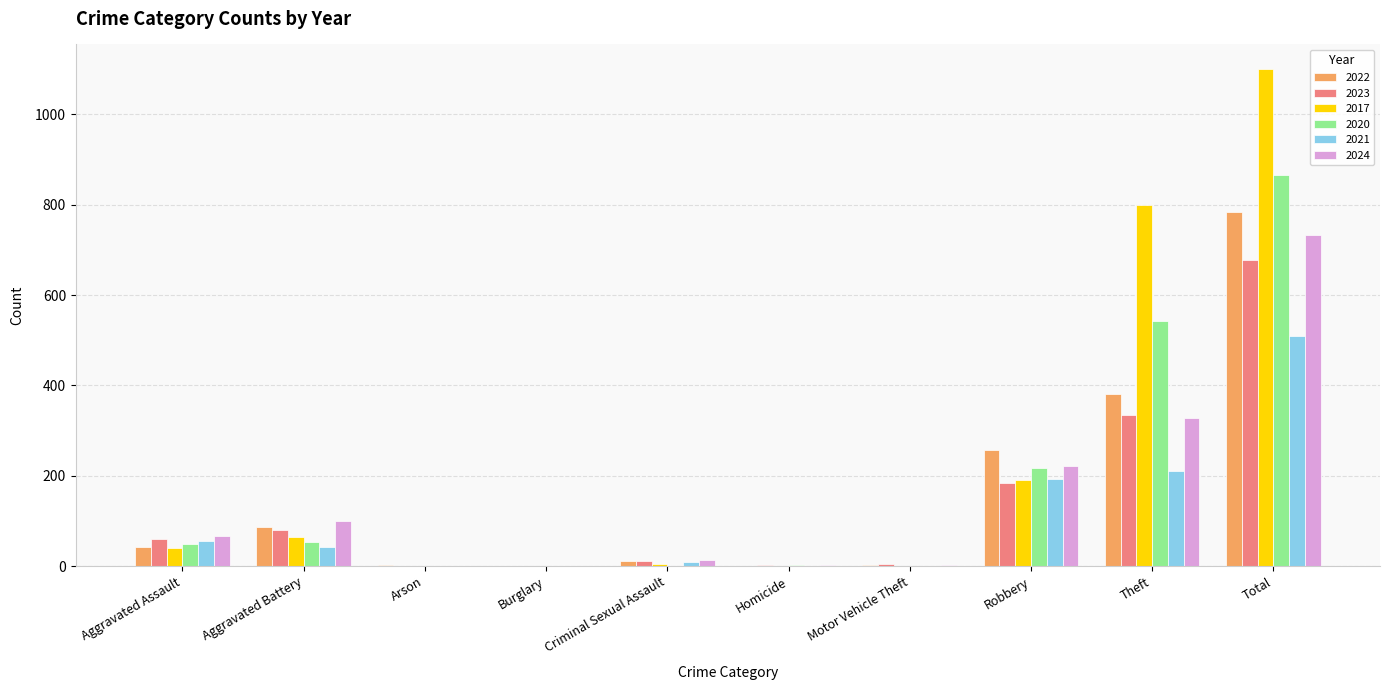

Where is 2022 nearest to the value 392?

Theft